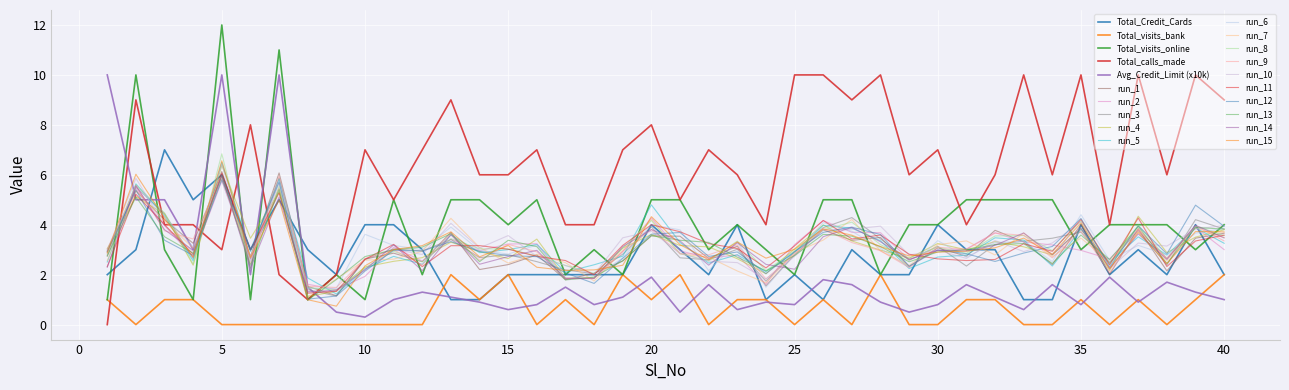

How many series are shown in this chart?

20